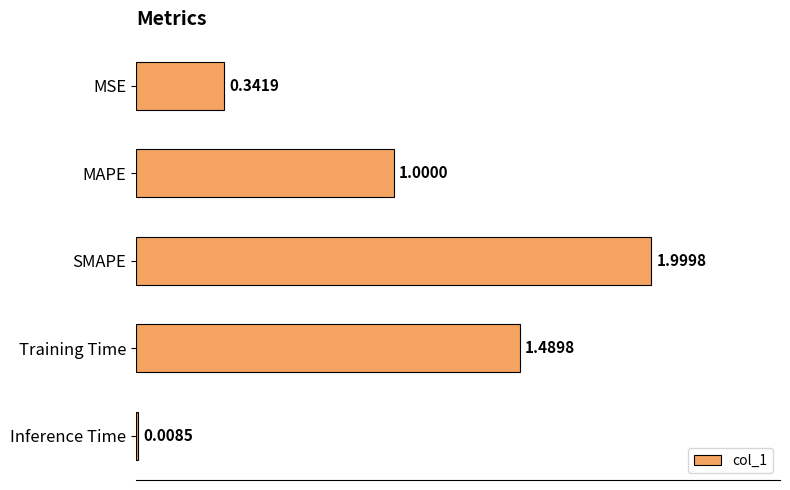

Rank the categories by value from lowest to highest.

Inference Time, MSE, MAPE, Training Time, SMAPE